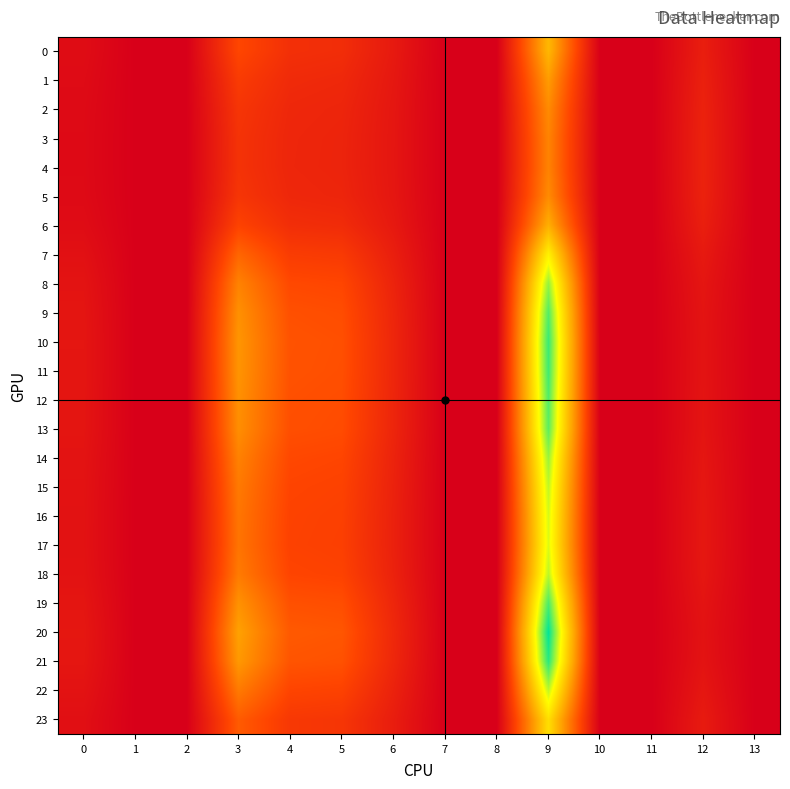

Between 9 and 13, which is larger?

9